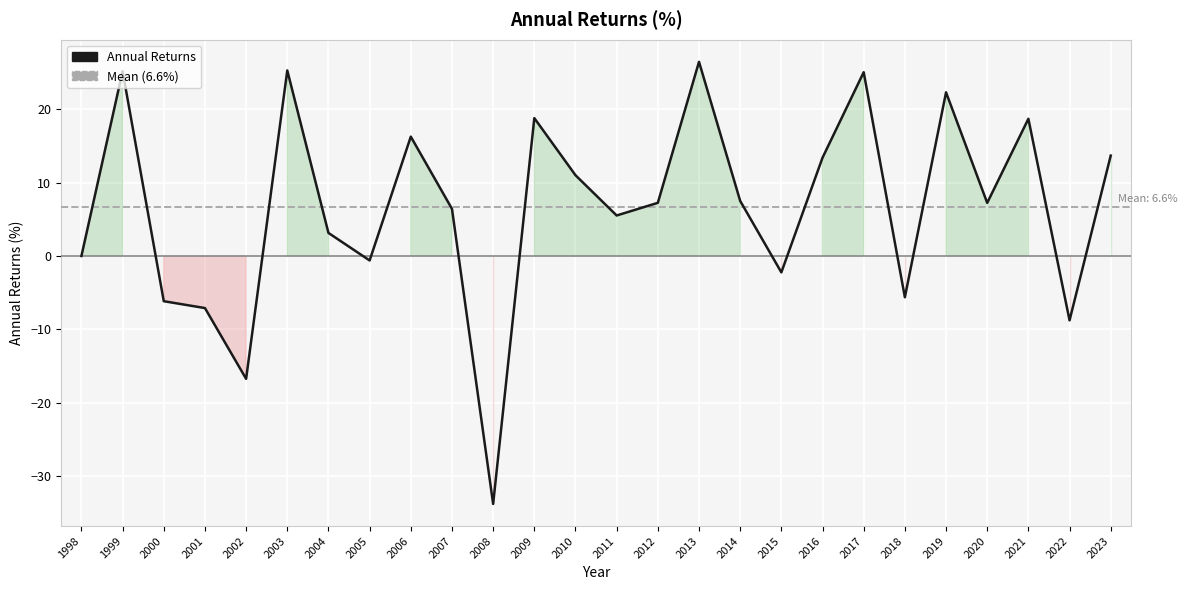

Which has a higher value, 2009 or 2007?

2009